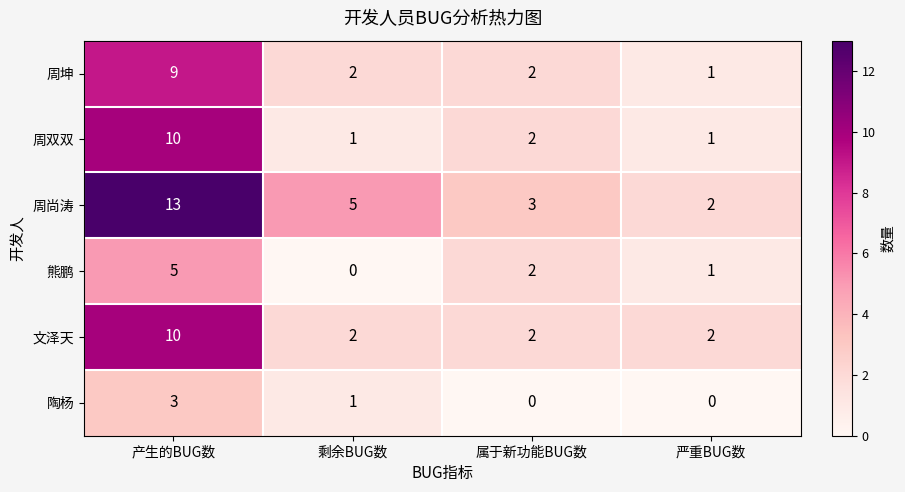

At which label does 文泽天 reach its peak?

产生的BUG数